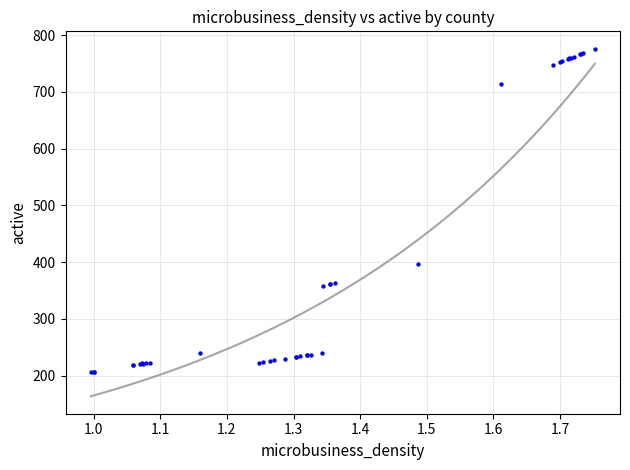

What Y value in the scatter plot is closest to 491?

396